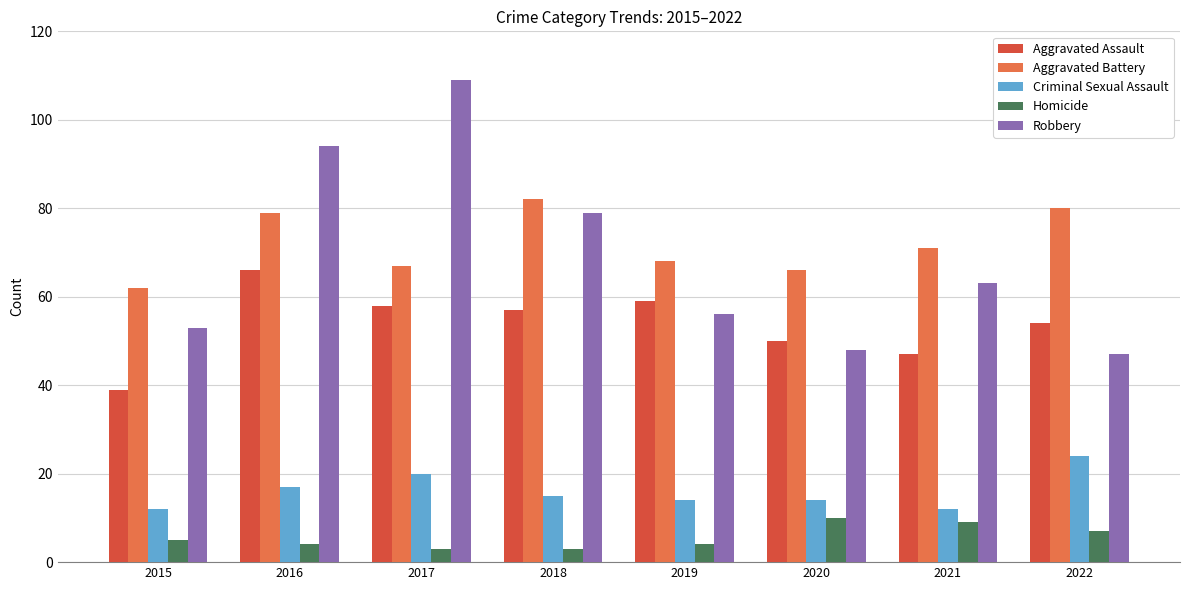

Reading left to right, extract all data points from this chart.

Aggravated Assault: 39	66	58	57	59	50	47	54
Aggravated Battery: 62	79	67	82	68	66	71	80
Criminal Sexual Assault: 12	17	20	15	14	14	12	24
Homicide: 5	4	3	3	4	10	9	7
Robbery: 53	94	109	79	56	48	63	47